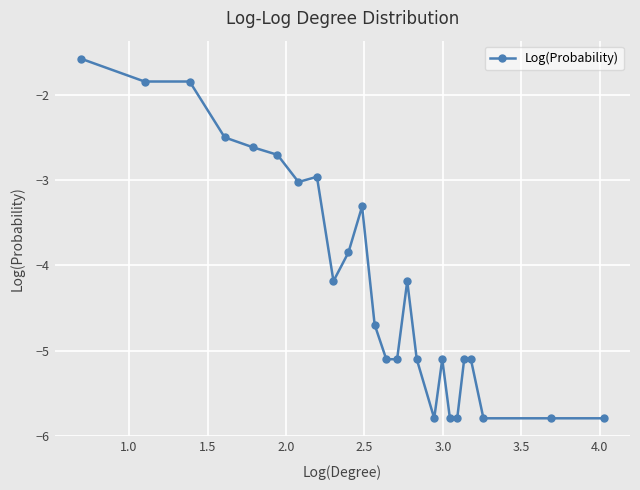

What is the value of the 25th point from the left?

-5.8